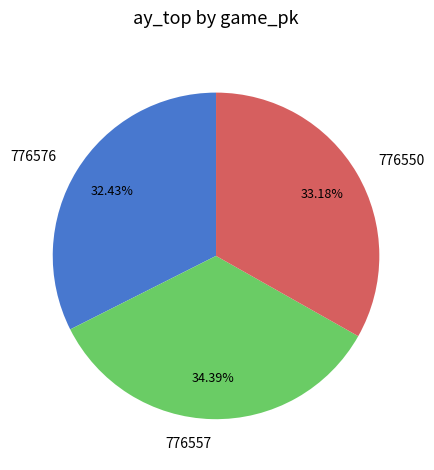

Which category has the biggest portion of the pie?

776557